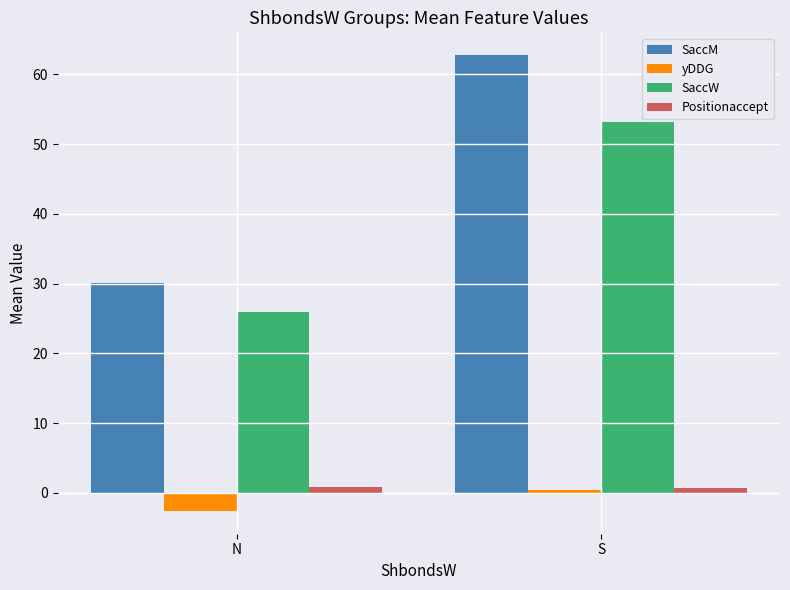

At which category is the sum across all series the highest?

S